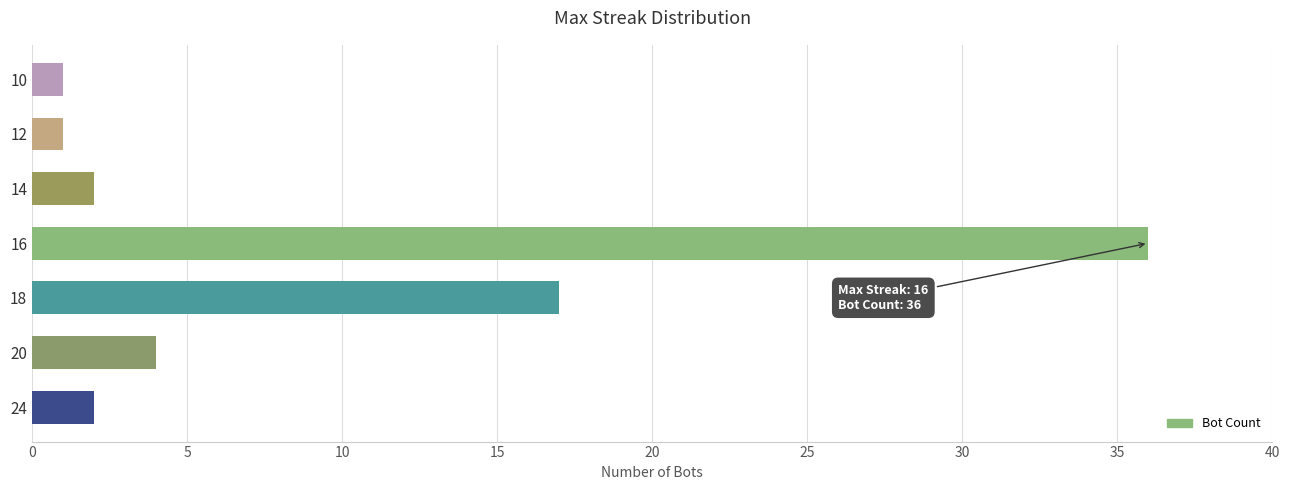

What is the sum of all values?

63